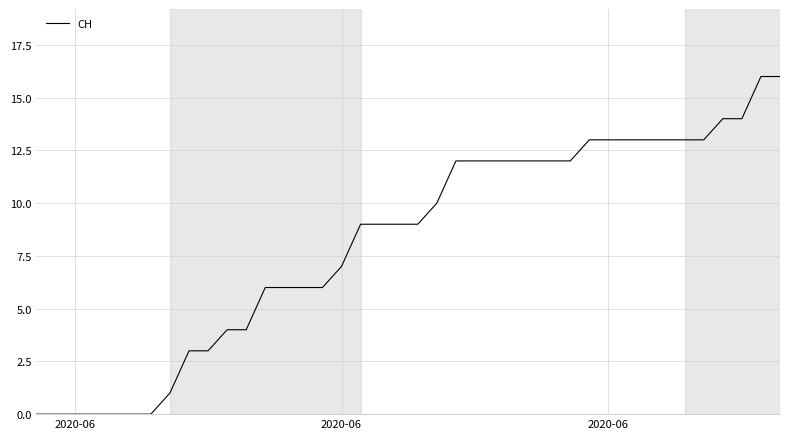

What is the difference between the maximum and minimum values?

16